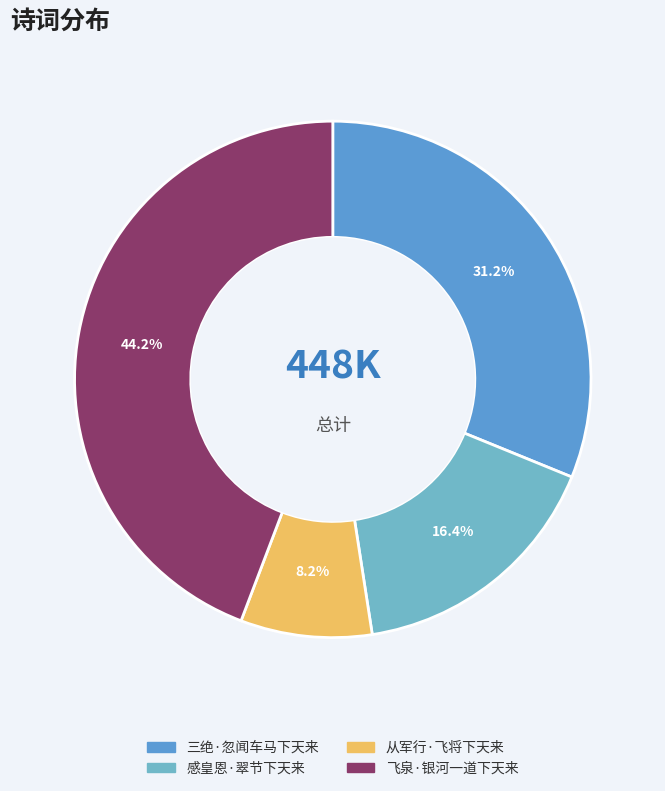

To the nearest percent, what percentage of the pie is 飞泉·银河一道下天来?

44%